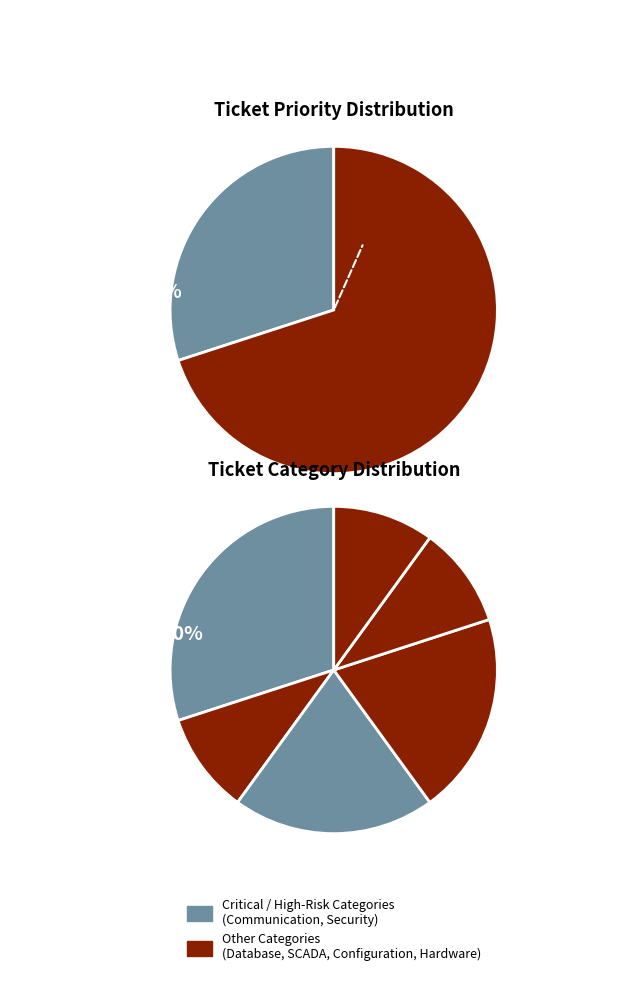

Does any single category account for the majority?

No